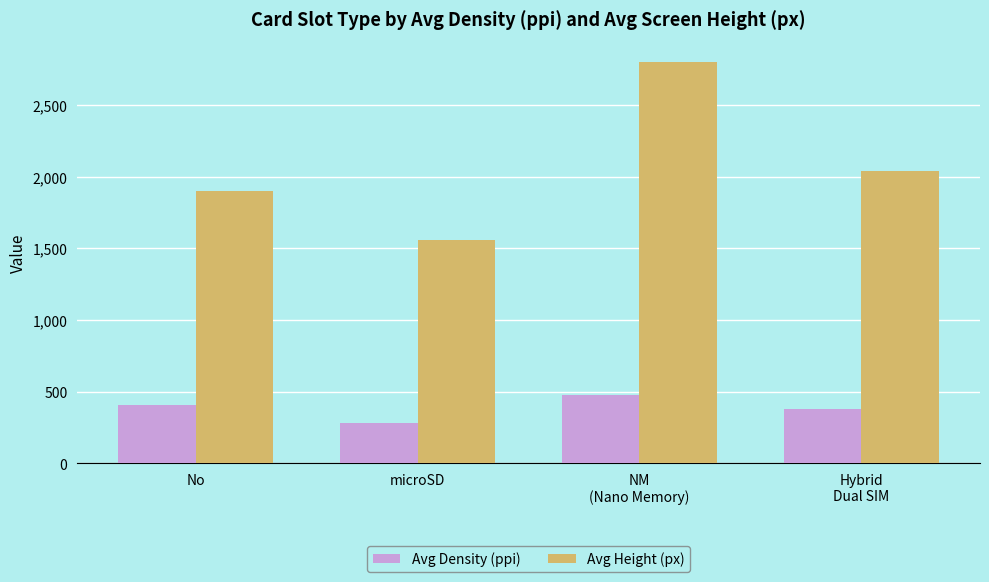

Does the chart contain stacked bars?

No